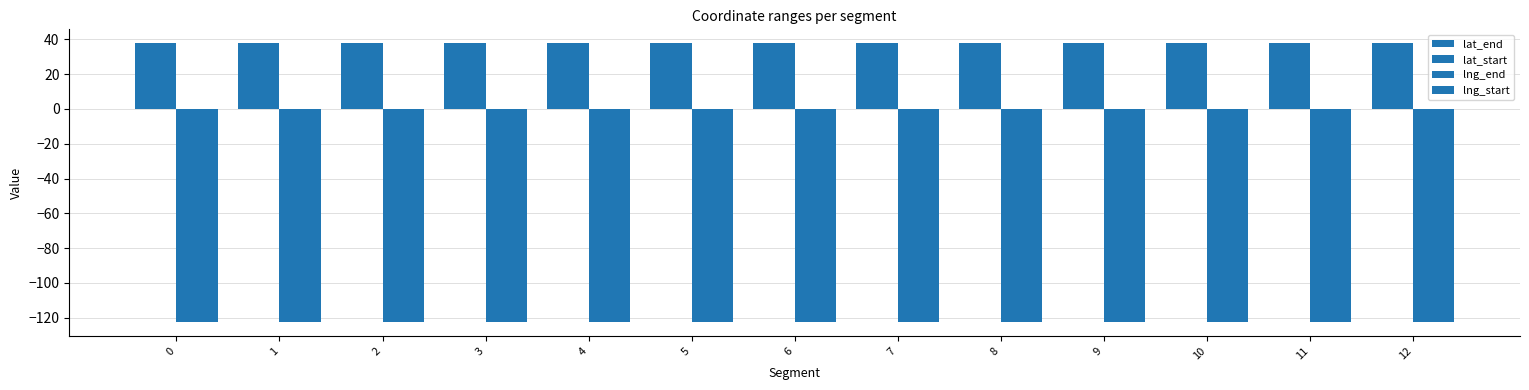

Rank the series at 5 from lowest to highest value.

lng_end, lng_start, lat_end, lat_start